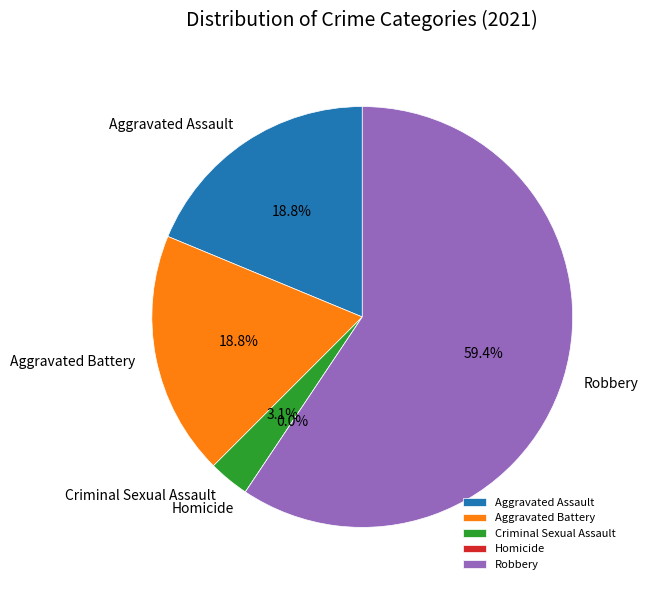

Which category has the smallest portion of the pie?

Homicide